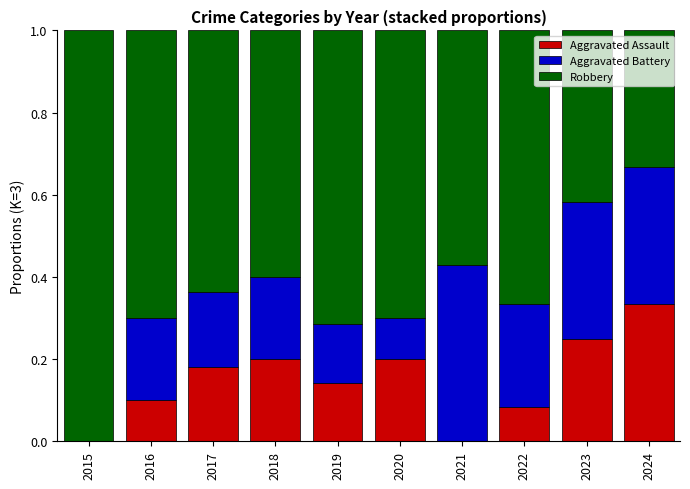

What is the sum of all Aggravated Assault values?

1.5